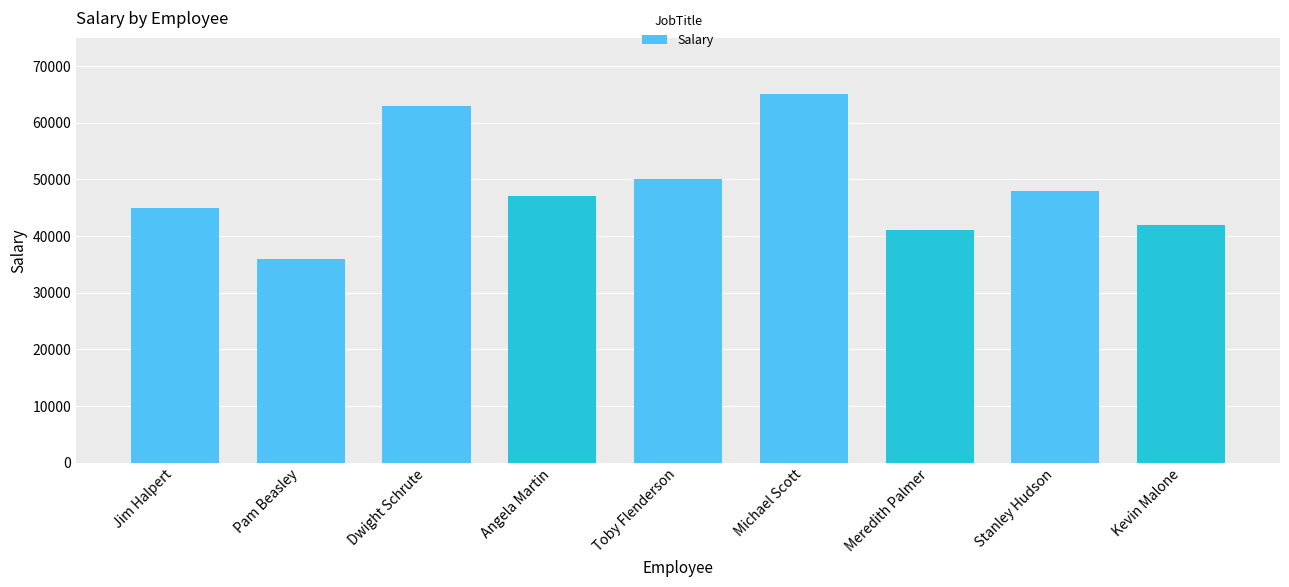

At which label does the data first exceed 47000?

Dwight Schrute